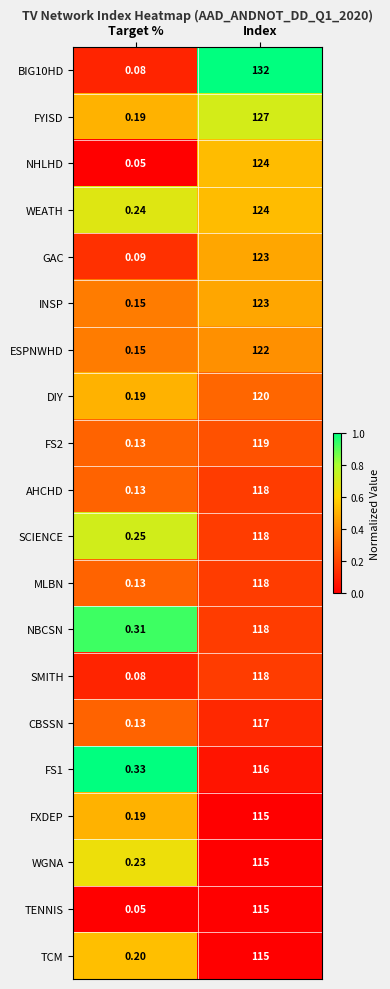

Rank the categories by BIG10HD value from highest to lowest.

Index, Target %